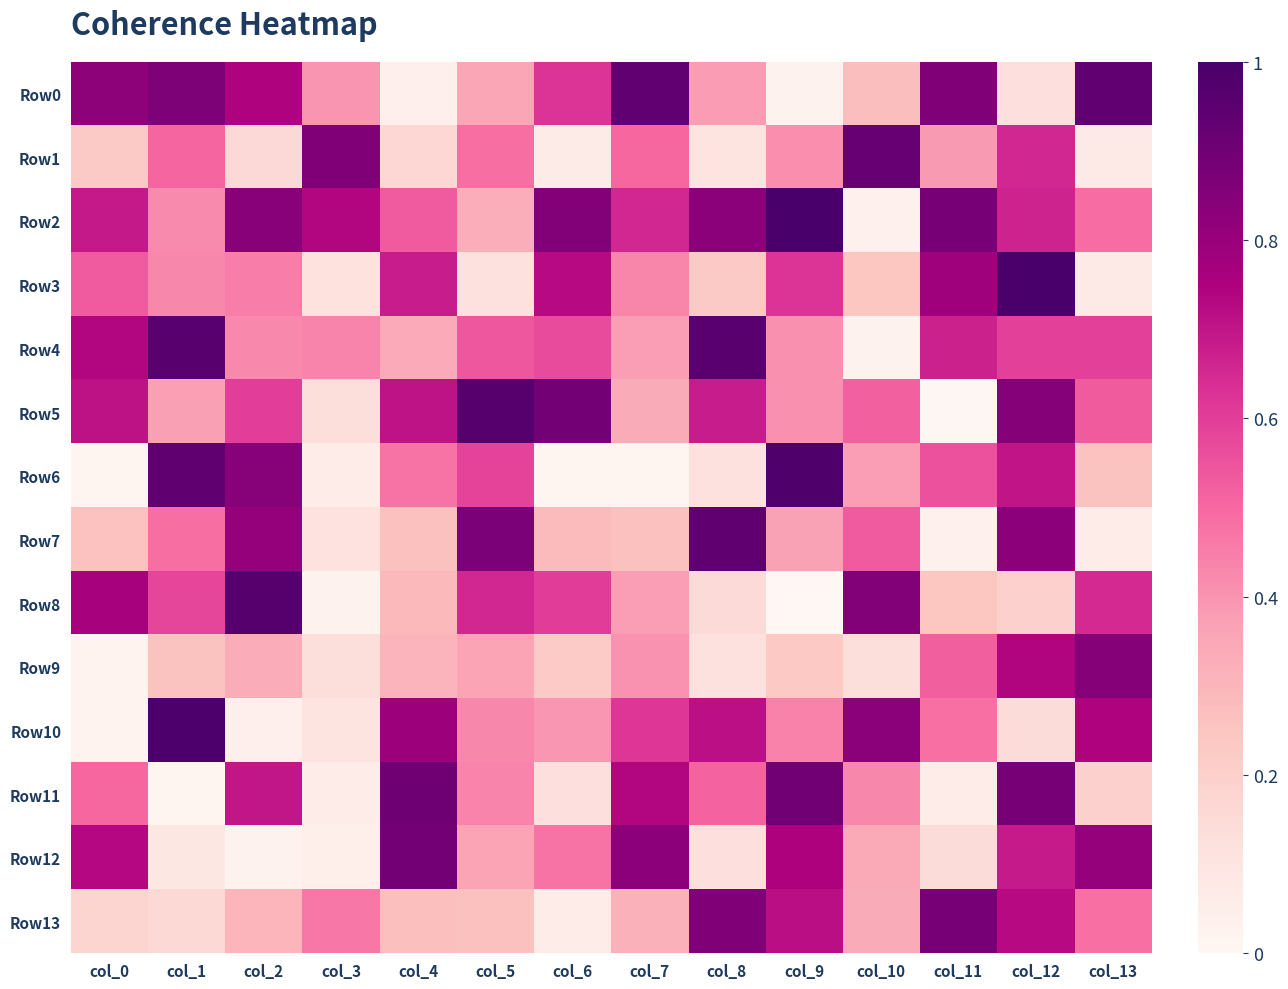

At how many categories does at least one series exceed 0?

14